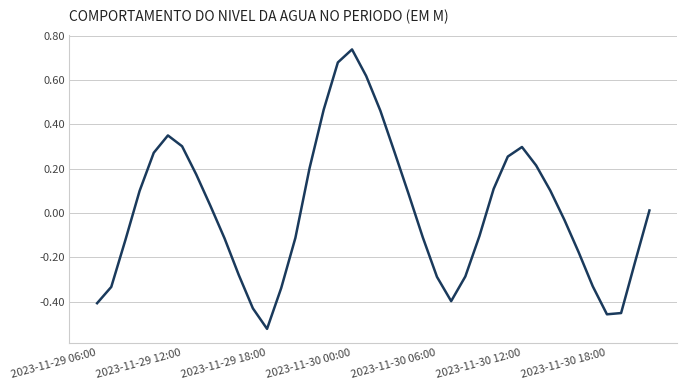

Is this an area chart (filled region under the line)?

No